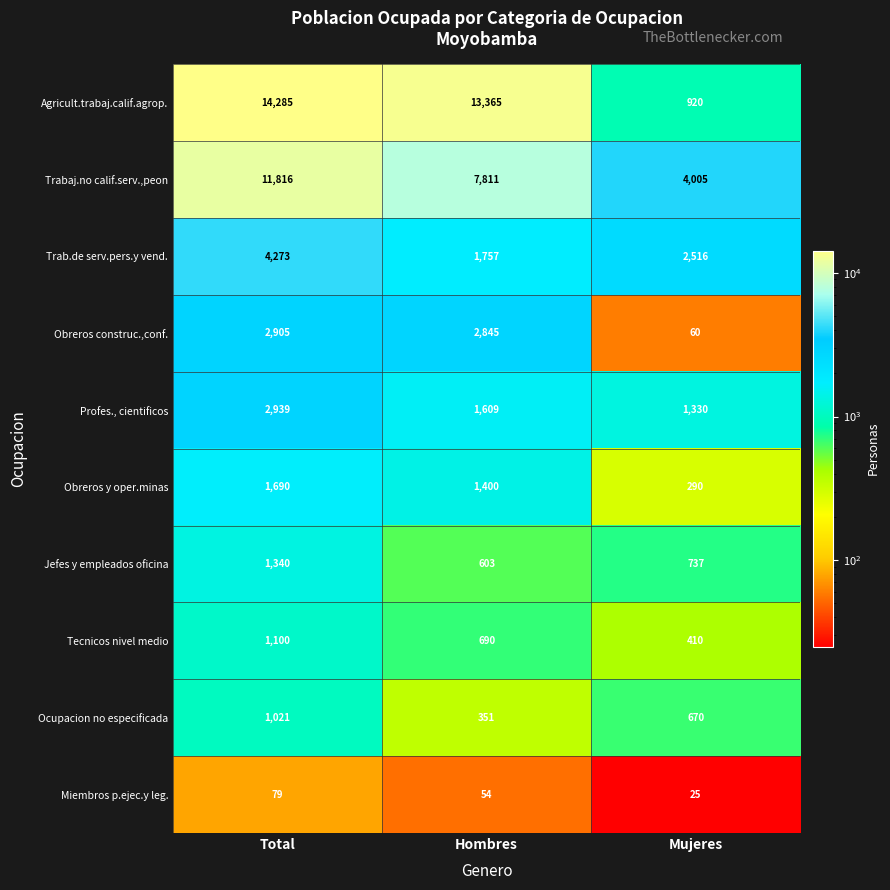

What is the difference between the highest and lowest values at Mujeres?

3980